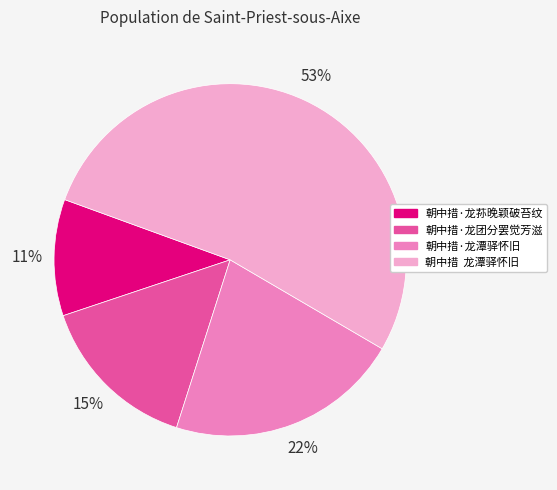

To the nearest percent, what is the difference between the largest and smallest slice percentages?

42%